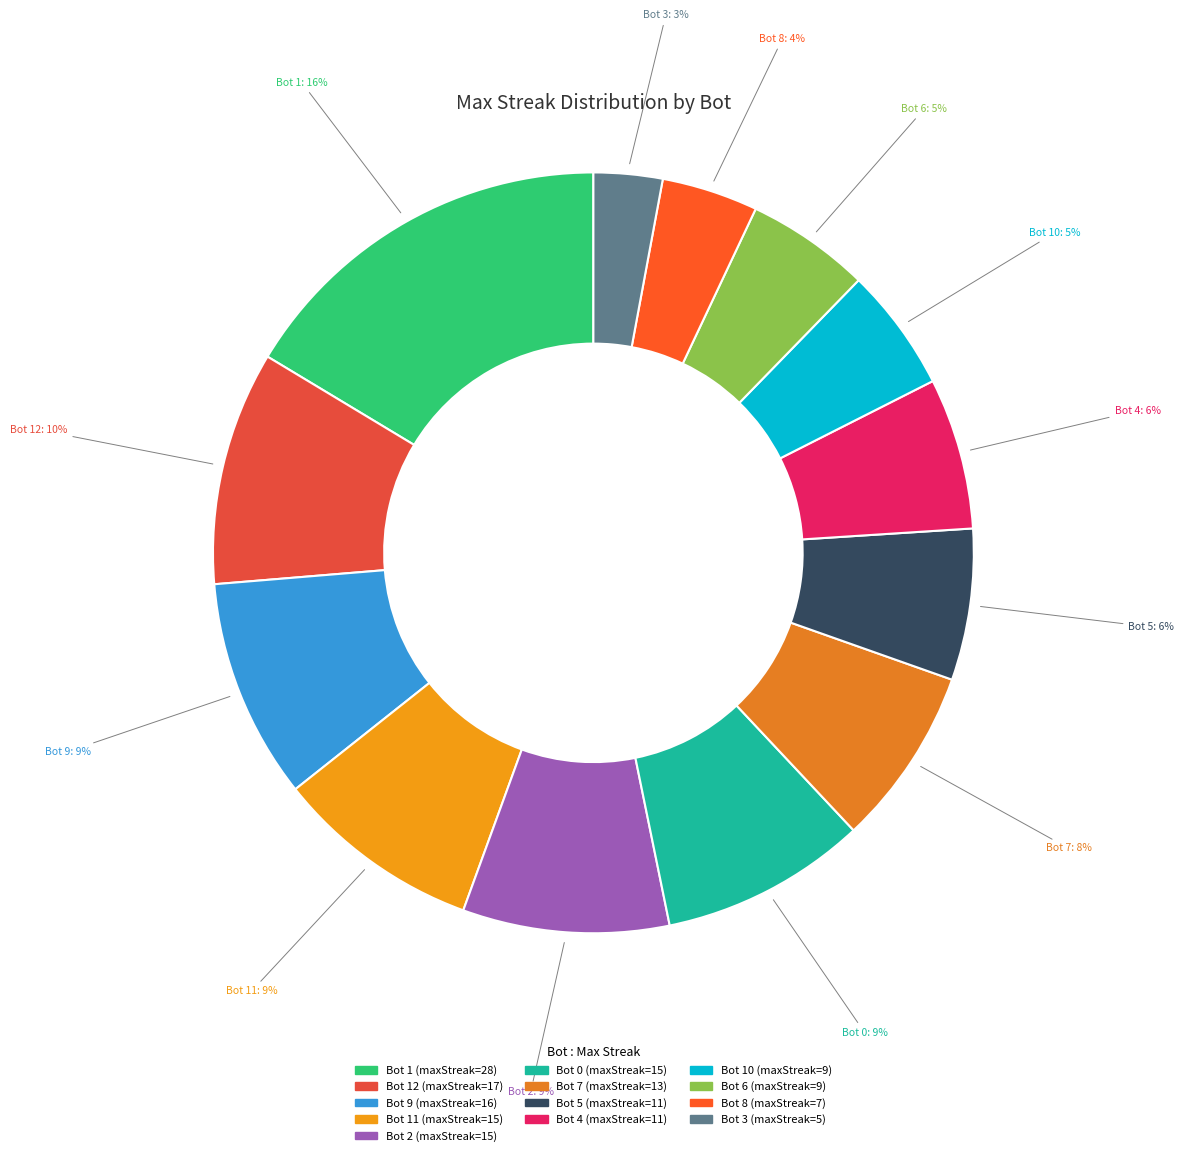

How many segments does this pie chart have?

13